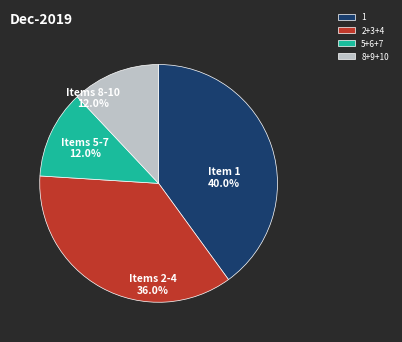

To the nearest percent, what is the average slice percentage?

25%